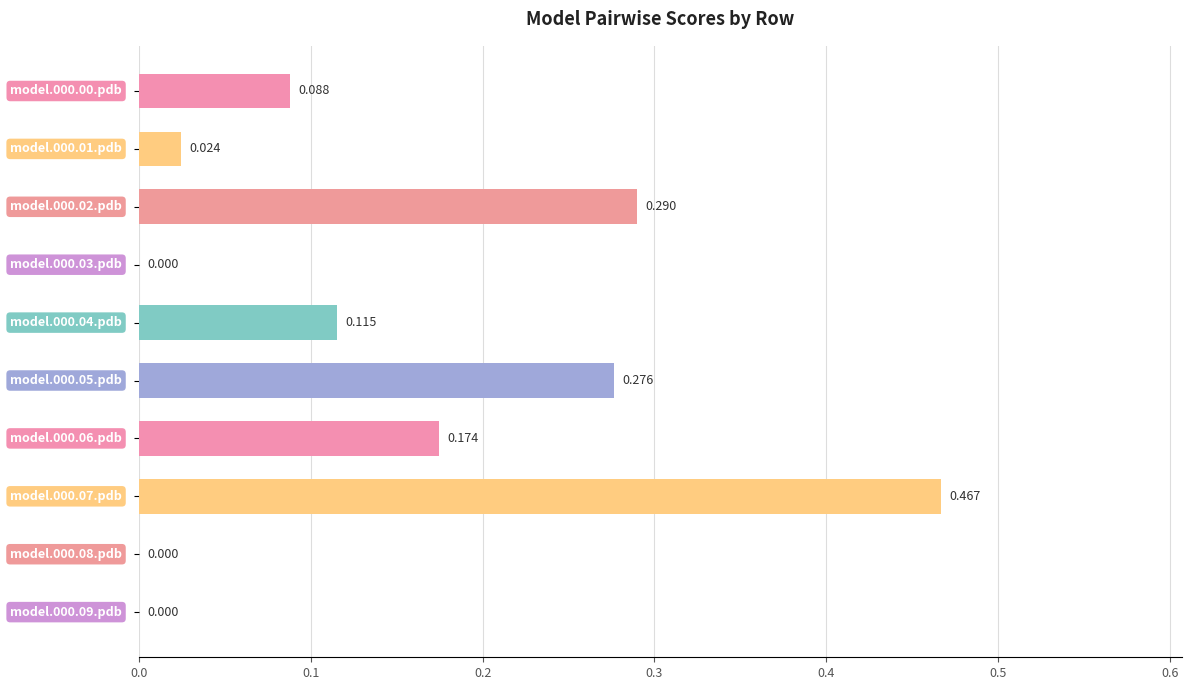

What is the difference between the maximum and minimum values?

0.5